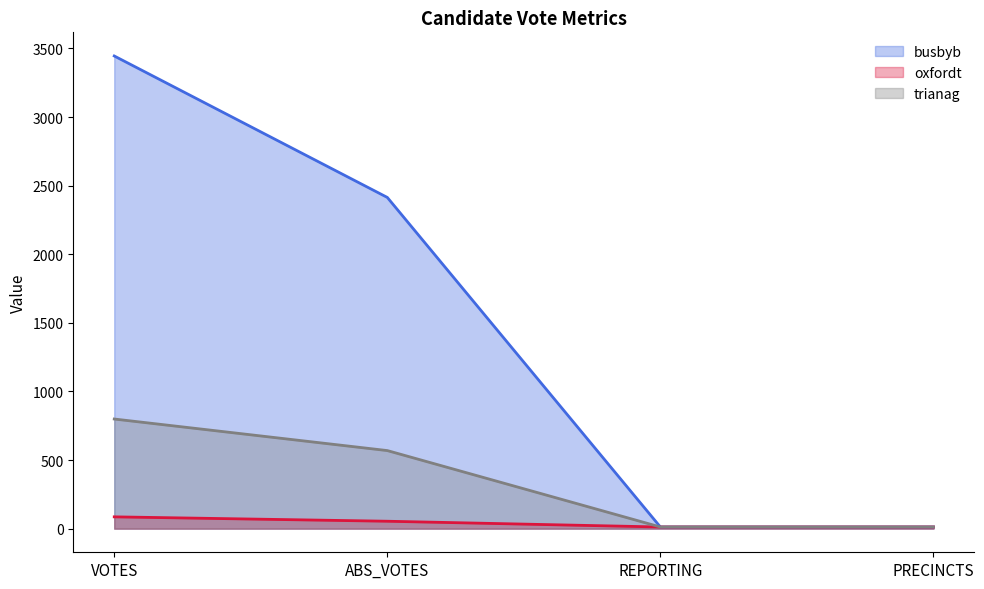

Count the number of categories in the chart.

4